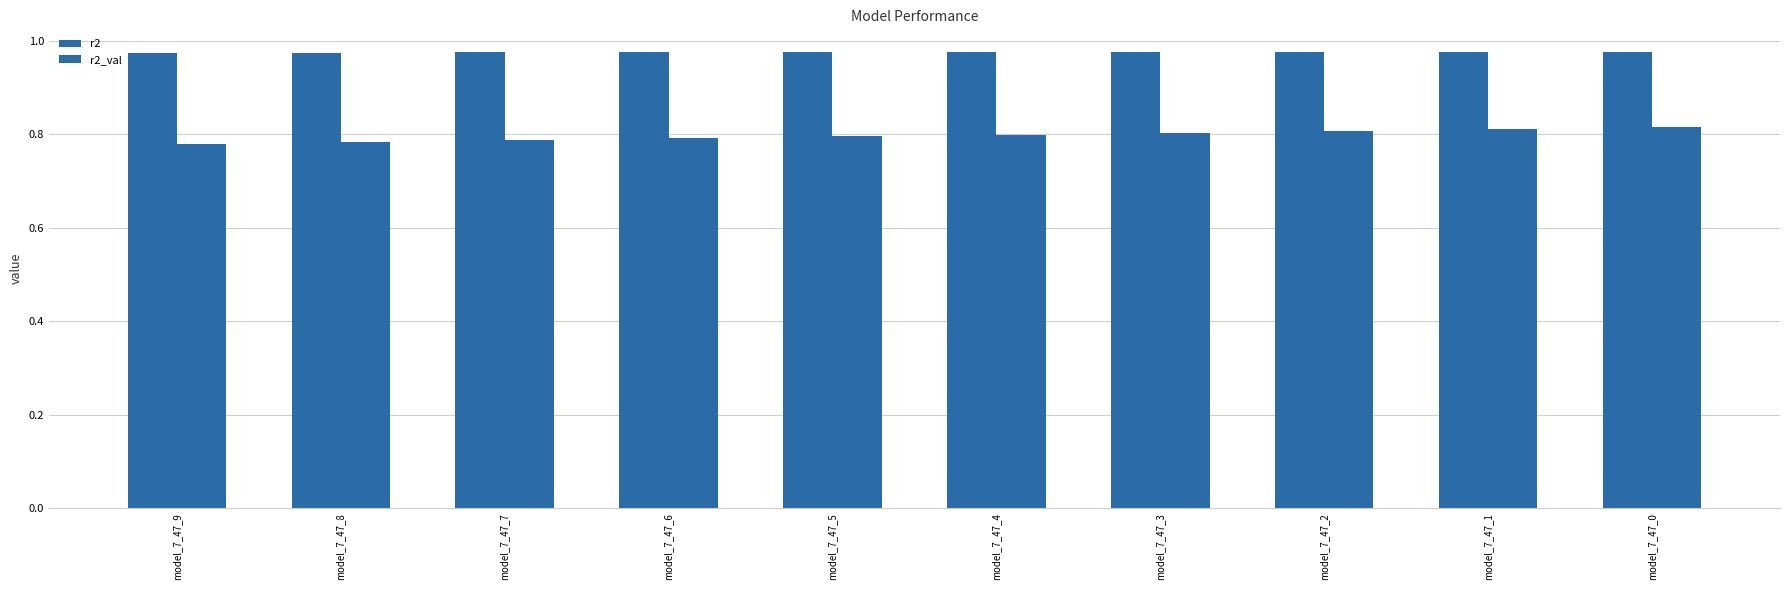

How many bars are there in each group?

2